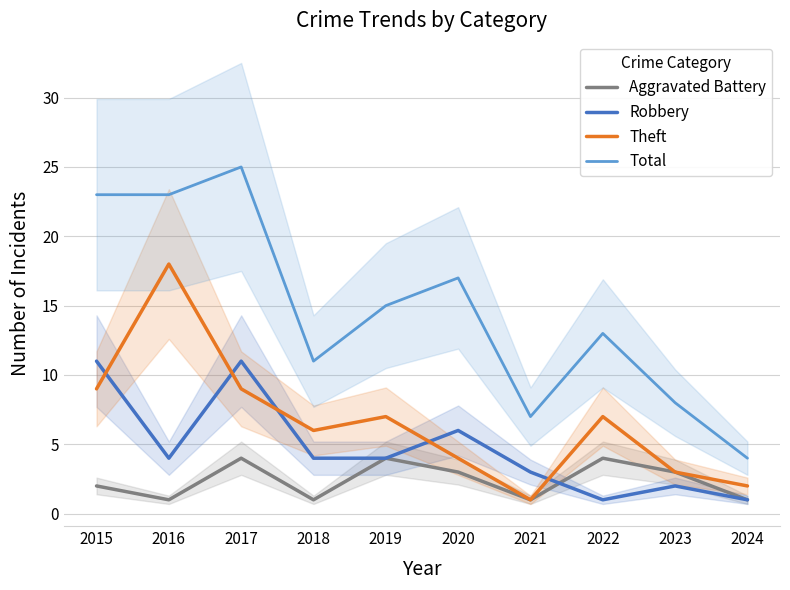

In Robbery, how many points are higher than both neighbors (excluding endpoints)?

3